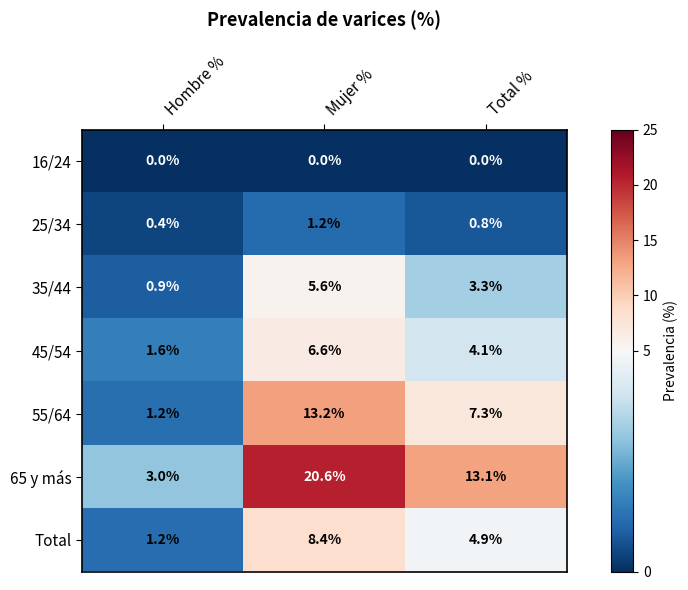

Reading left to right, transcribe all the data shown in this chart.

16/24: Hombre %=0.0	Mujer %=0.0	Total %=0.0
25/34: Hombre %=0.4	Mujer %=1.2	Total %=0.8
35/44: Hombre %=0.9	Mujer %=5.6	Total %=3.3
45/54: Hombre %=1.6	Mujer %=6.6	Total %=4.1
55/64: Hombre %=1.2	Mujer %=13.2	Total %=7.3
65 y más: Hombre %=3.0	Mujer %=20.6	Total %=13.1
Total: Hombre %=1.2	Mujer %=8.4	Total %=4.9